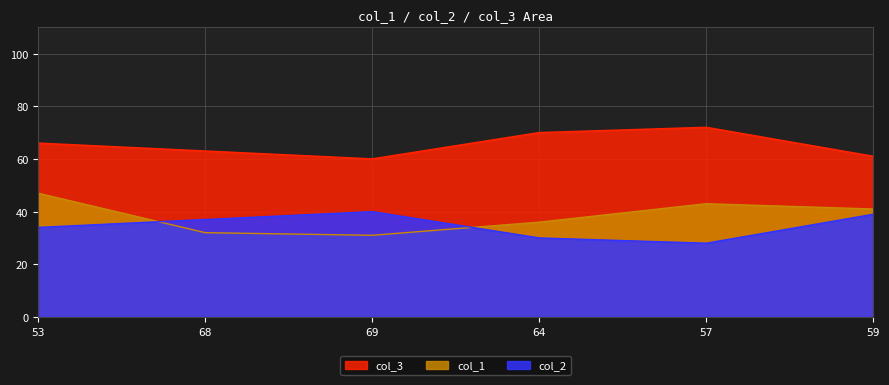

The col_2 series shows 40 at 69. True or false?

True